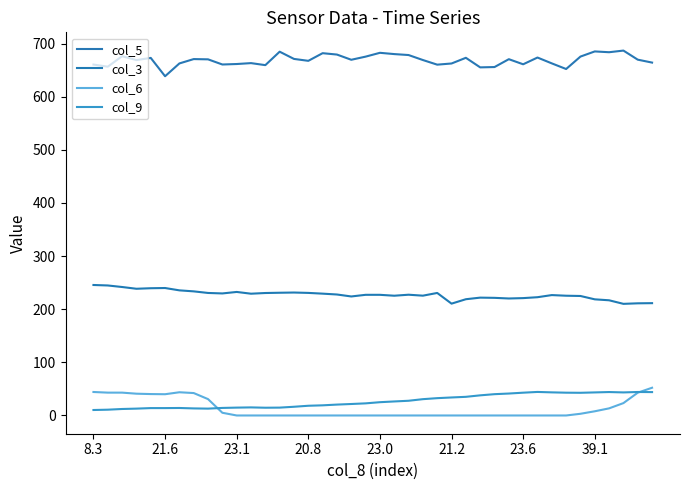

Reading left to right, what are all the values shown in this chart?

col_5: 660.5	656.5	676.2	668.9	673.0	638.5	662.6	670.8	670.3	660.6	661.5	663.2	659.4	684.7	671.1	667.5	681.9	679.3	669.5	675.4	682.6	680.2	678.4	669.0	660.3	662.5	673.2	655.2	655.8	670.6	661.0	673.7	662.7	652.1	675.5	685.2	683.7	686.8	669.7	664.2
col_3: 245.6	244.7	241.8	238.5	239.5	239.9	235.5	233.6	230.6	229.7	232.5	229.2	230.5	231.0	231.4	230.7	229.3	227.7	224.0	227.1	227.1	225.4	227.3	225.5	230.6	210.5	218.8	221.8	221.4	220.2	220.9	222.6	226.6	225.4	224.9	218.6	216.8	210.1	211.1	211.4
col_6: 44.2	43.0	43.0	41.0	40.3	40.0	43.7	42.2	30.8	5.1	0.0	0.0	0.0	0.0	0.0	0.0	0.0	0.0	0.0	0.0	0.0	0.0	0.0	0.0	0.0	0.0	0.0	0.0	0.0	0.0	0.0	0.0	0.0	0.0	3.2	7.9	13.4	23.3	42.9	52.2
col_9: 10.3	10.9	12.2	12.9	13.9	13.9	14.1	13.3	12.9	14.2	14.8	15.2	14.6	14.8	16.4	18.3	19.1	20.5	21.6	22.8	25.0	26.4	27.7	30.7	32.6	33.9	35.1	37.9	40.1	41.3	42.9	44.3	43.5	42.9	42.7	43.4	44.1	43.4	44.2	44.0